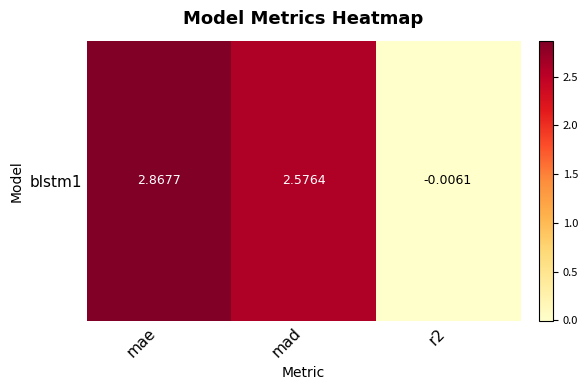

List the labels in order of value, smallest first.

r2, mad, mae